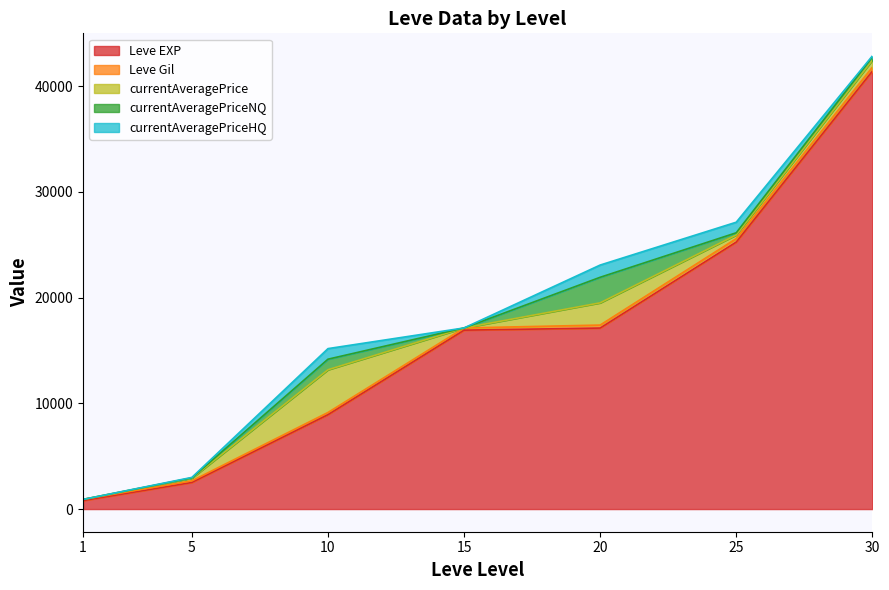

True or false: Leve Gil has more than 0 points higher than both neighbors.

True